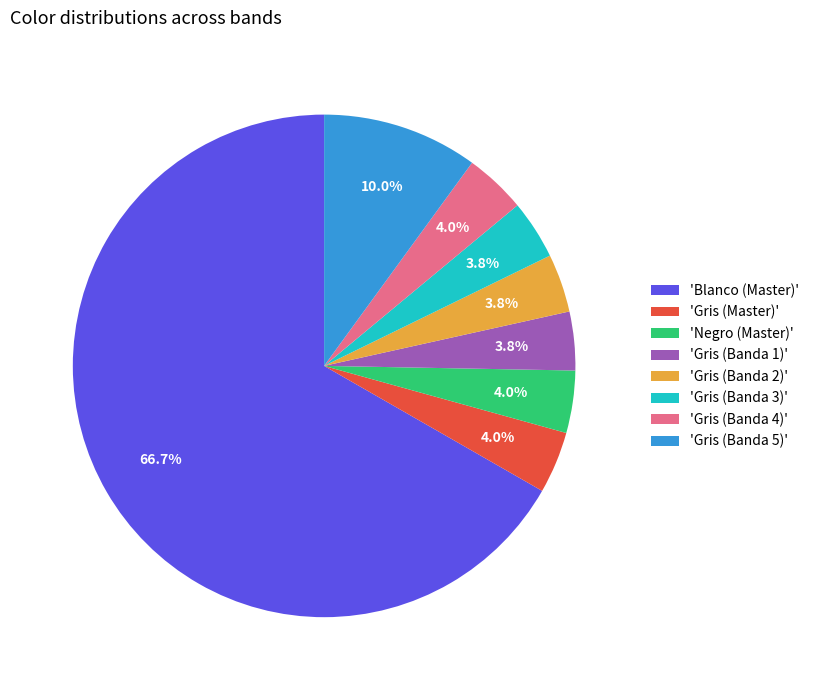

Do 'Negro (Master)' and 'Gris (Banda 3)' together represent more than half of the pie?

No